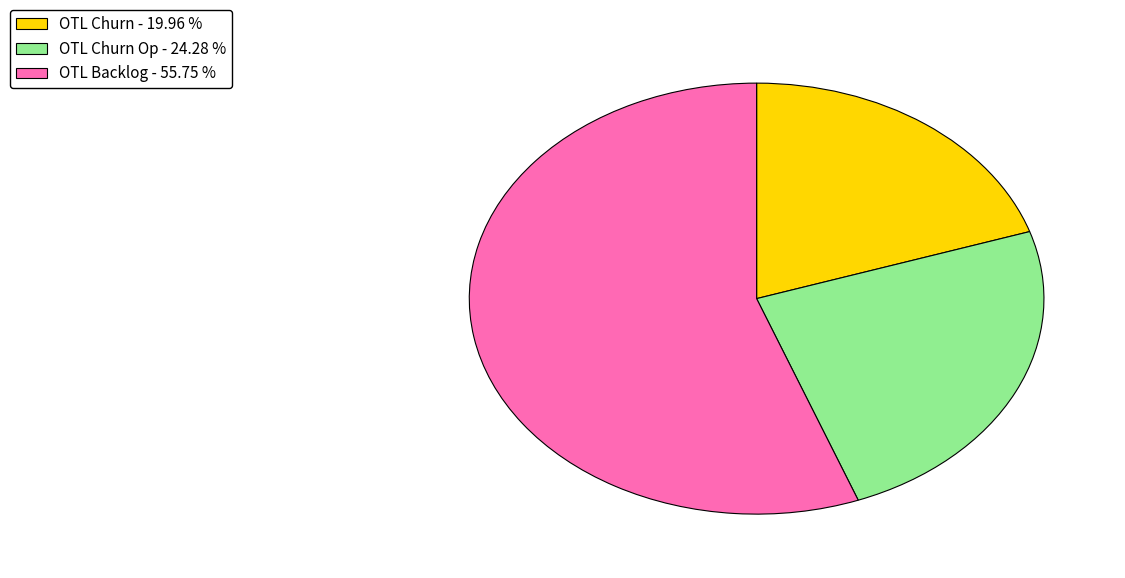

Is the sum of OTL Backlog - 55.75 % and OTL Churn - 19.96 % greater than half?

Yes